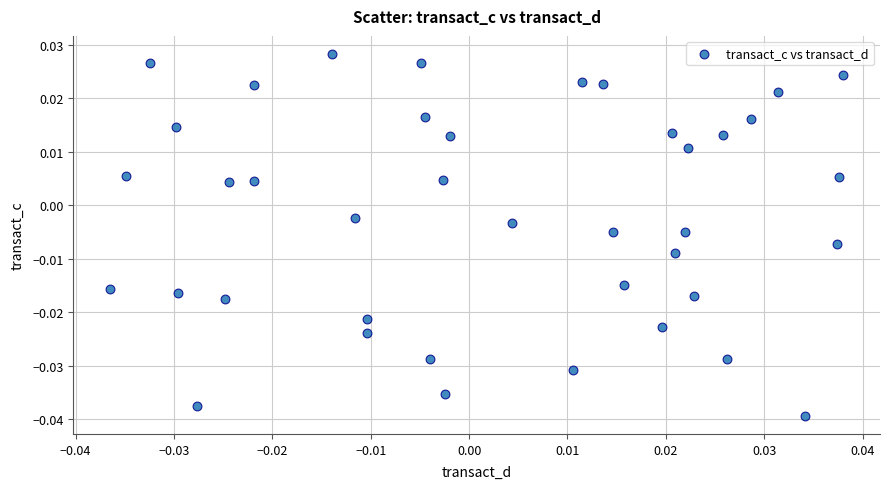

How many data points are displayed?

40